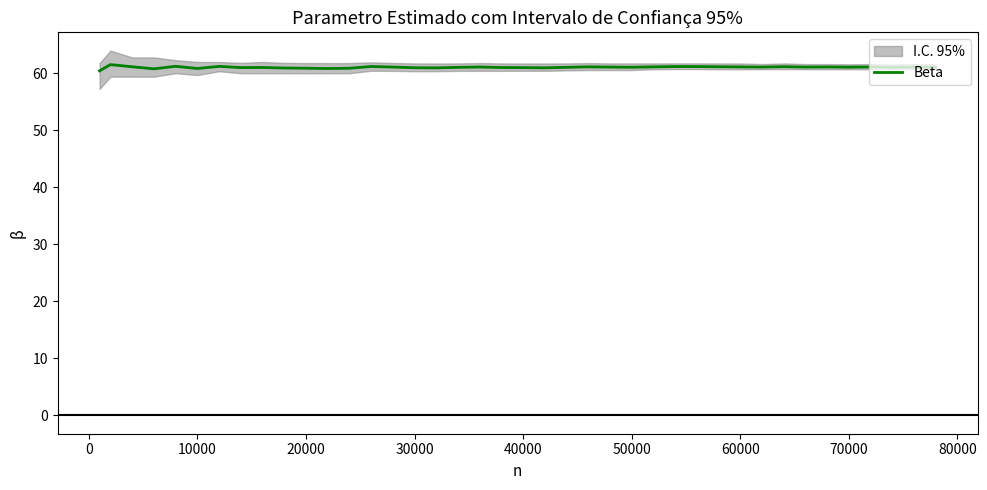

What is the lowest value of the Beta series?

60.4